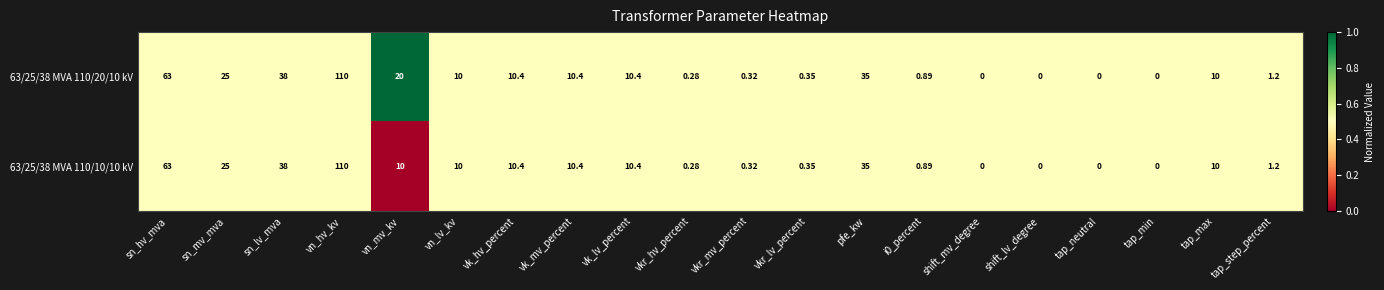

Where is 63/25/38 MVA 110/10/10 kV nearest to the value 55?

sn_hv_mva